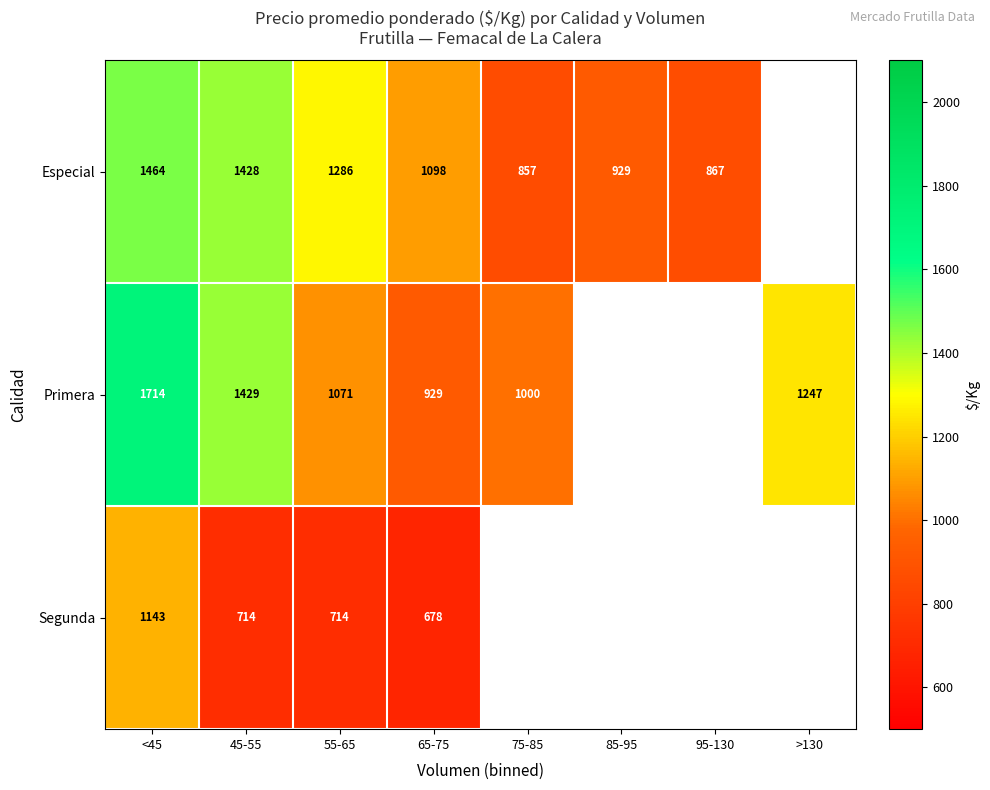

What is the sum of the Segunda values at 45-55 and 55-65?

1428.0